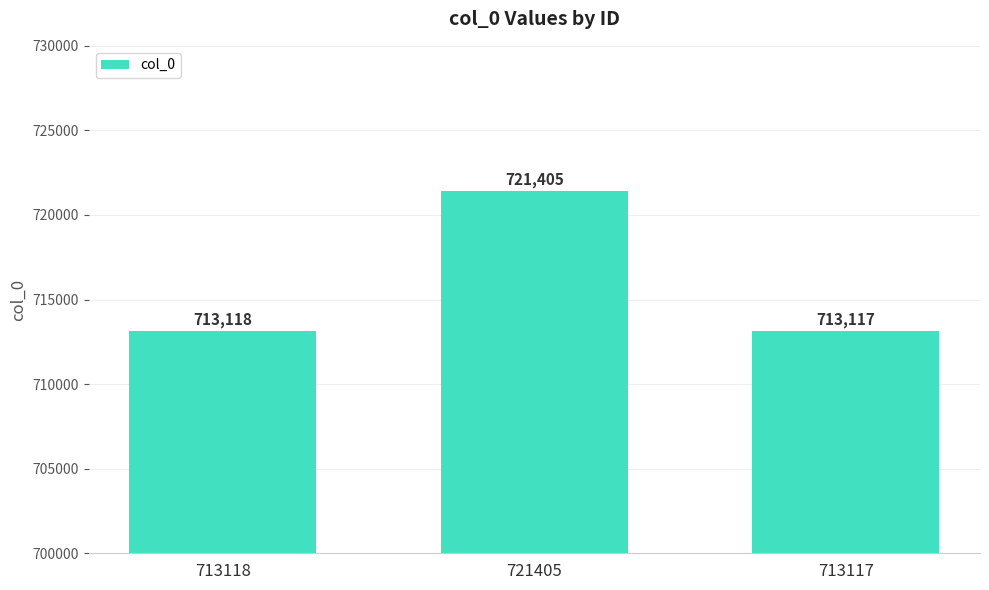

Read the value at 713117.

713117